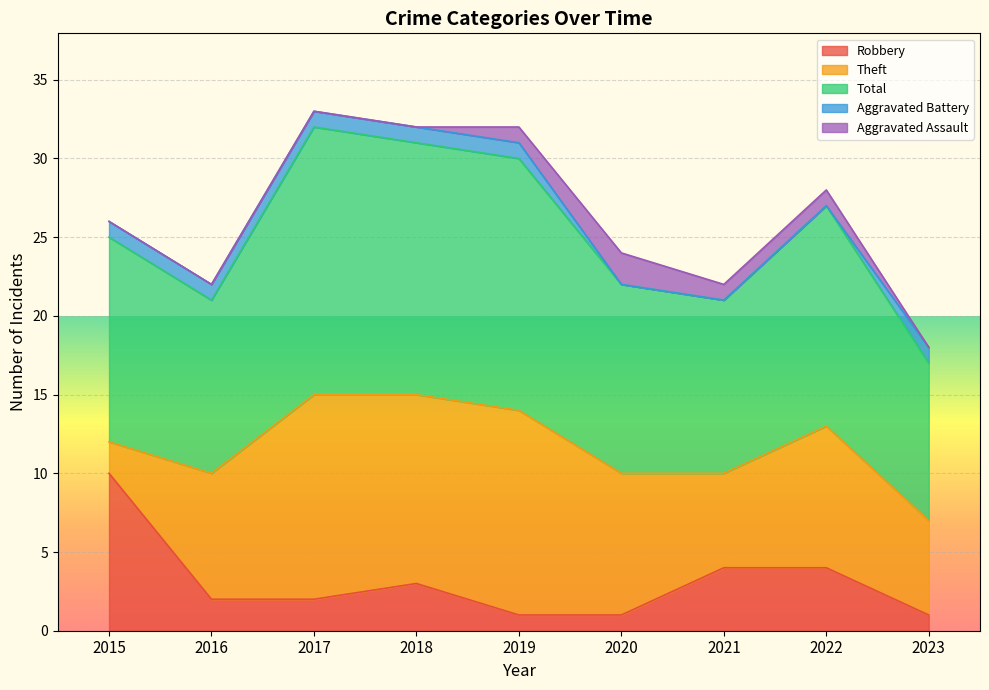

What is the average value of the Aggravated Assault series?

1